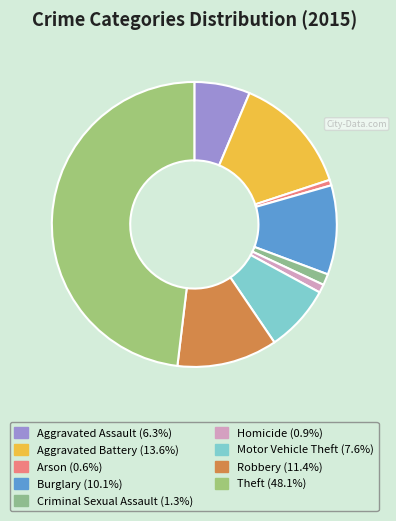

What percentage do Motor Vehicle Theft and Aggravated Assault together represent?

13.9%